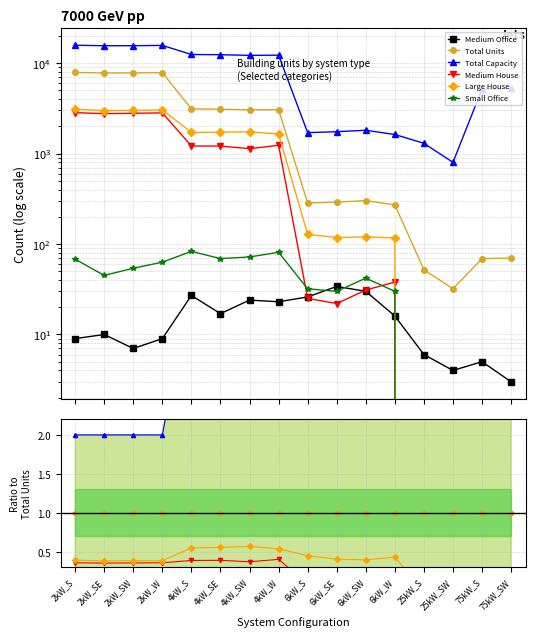

Which has a higher value, 6kW_S or 6kW_SW?

6kW_SW